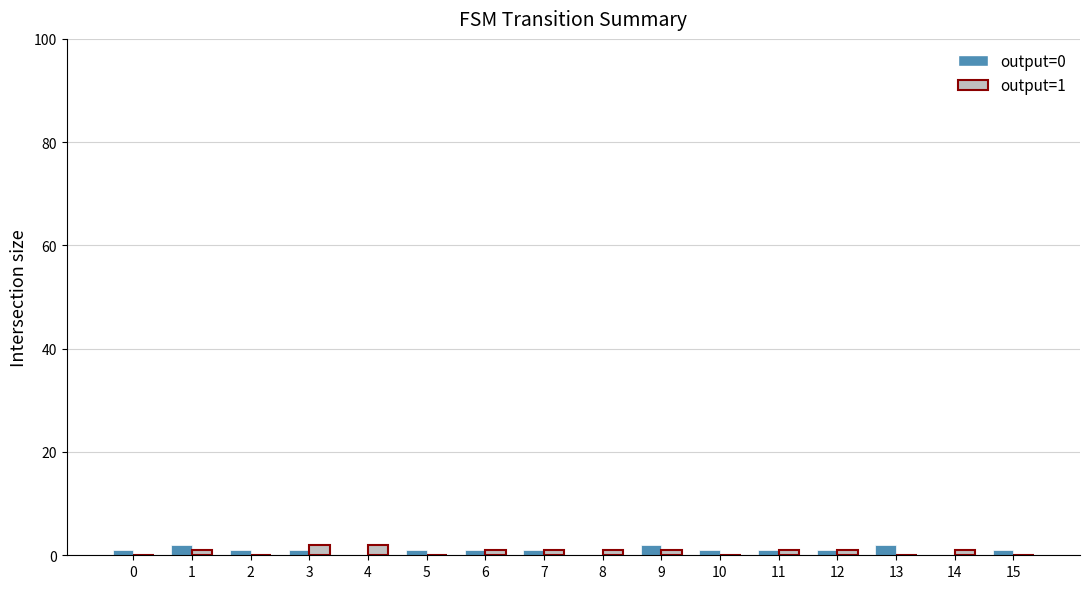

Count the number of categories in the chart.

16